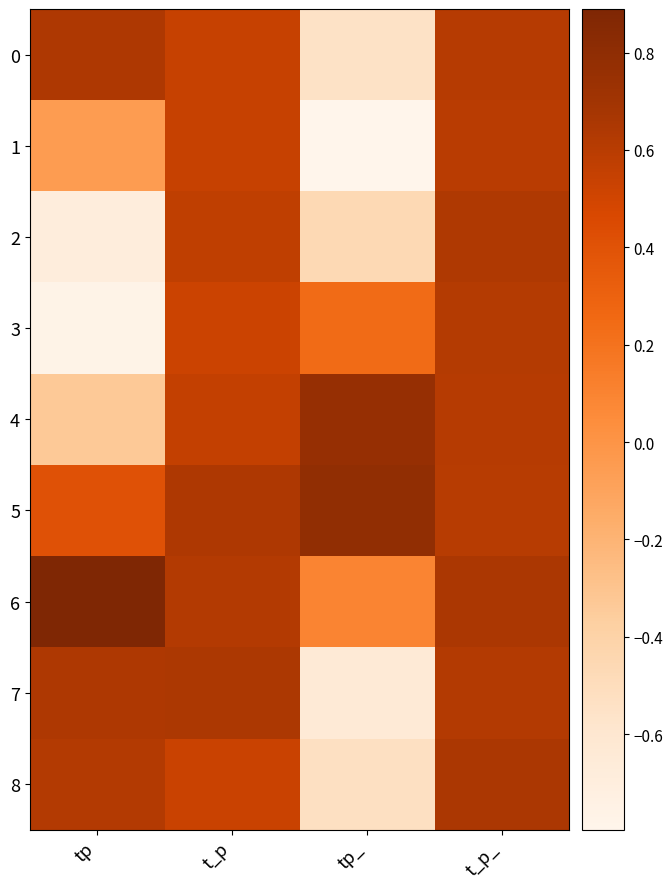

How many data points does each series have?

4